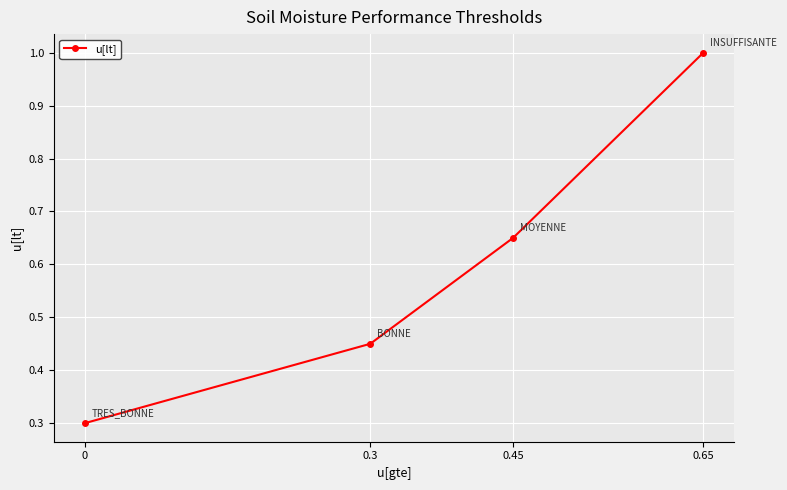

Which category has the highest value across all series?

0.65